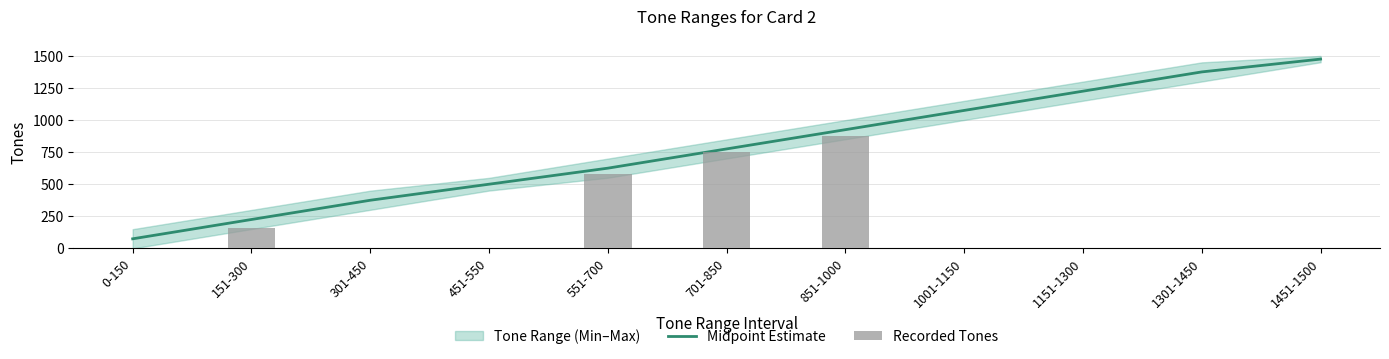

Reading left to right, list all the values displayed in this chart.

0-150=75.0	151-300=225.5	301-450=375.5	451-550=500.5	551-700=625.5	701-850=775.5	851-1000=925.5	1001-1150=1075.5	1151-1300=1225.5	1301-1450=1375.5	1451-1500=1475.5